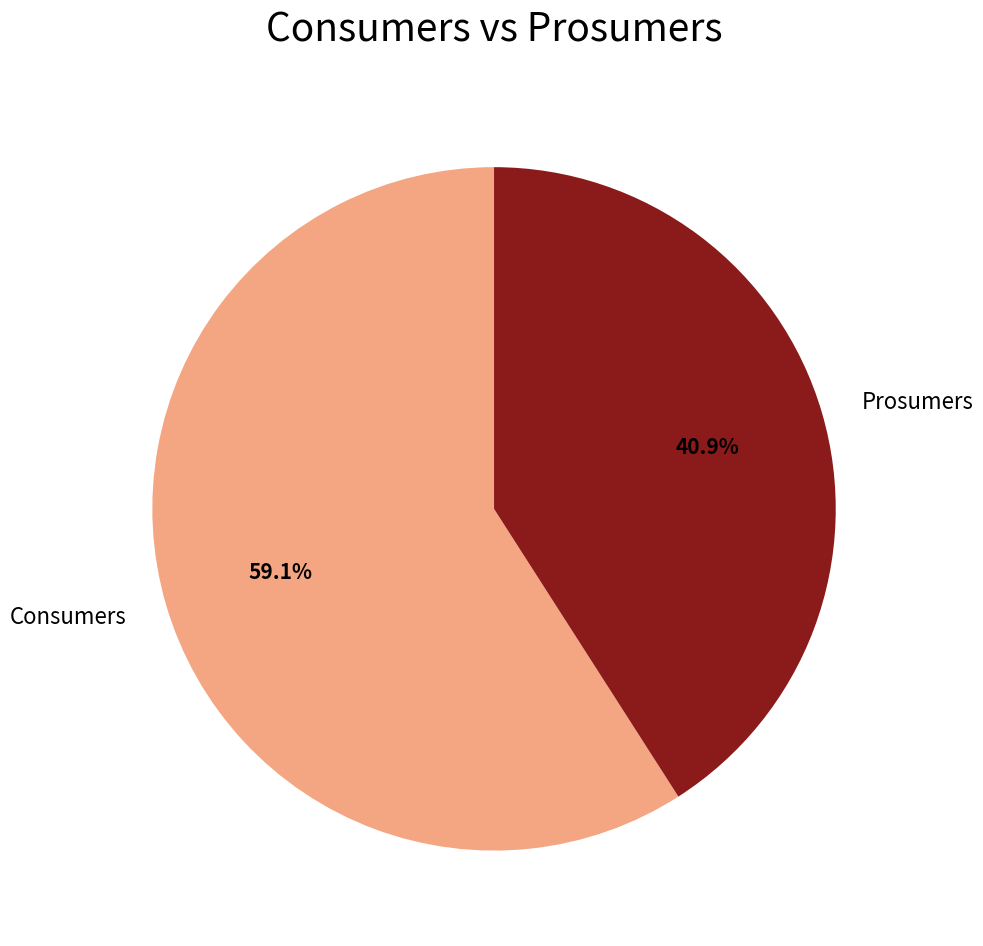

Which has a higher value, Prosumers or Consumers?

Consumers